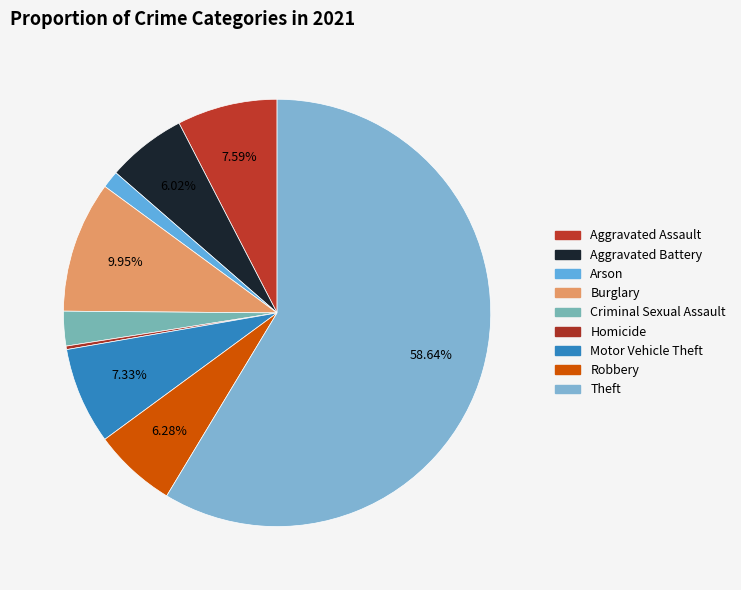

Count the number of slices in the pie.

9